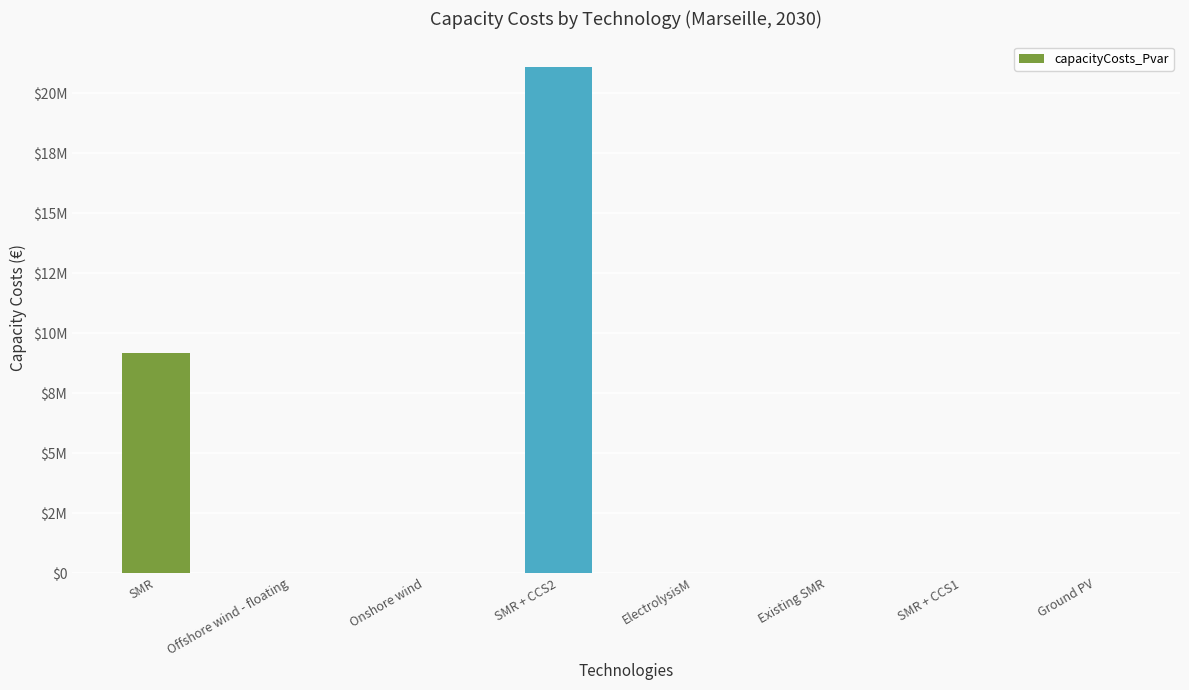

Approximately how many times larger is the value at SMR compared to SMR + CCS2?

0.4